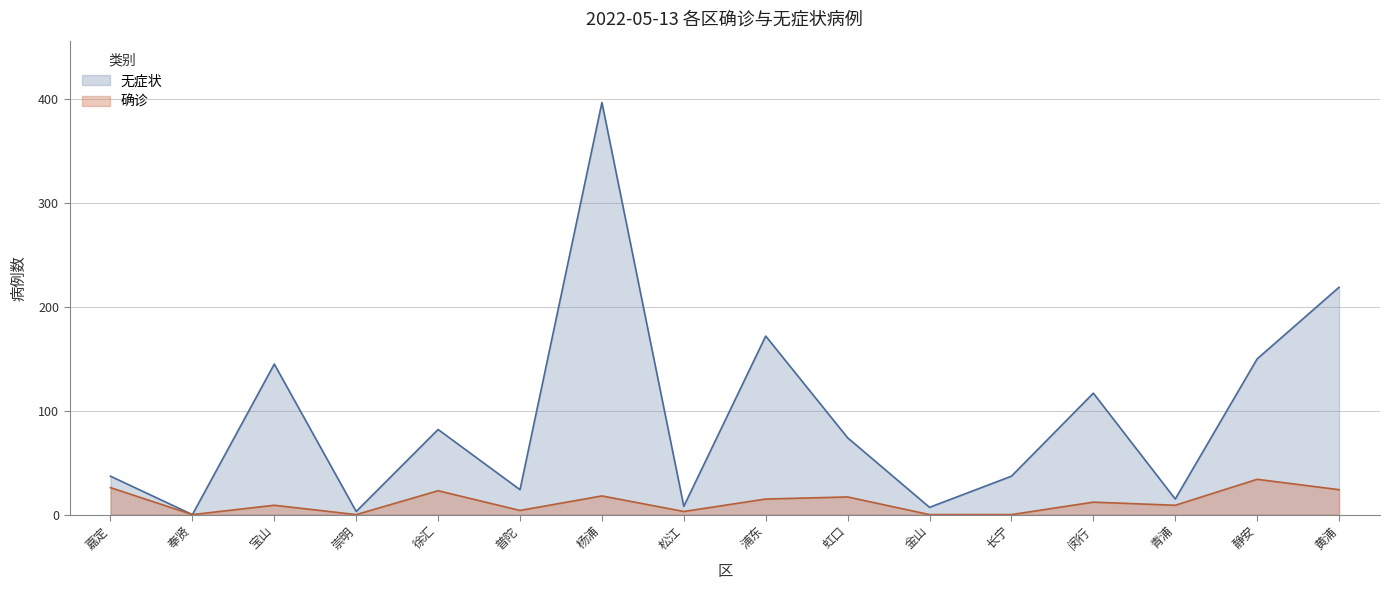

Which series has the widest spread of values?

无症状